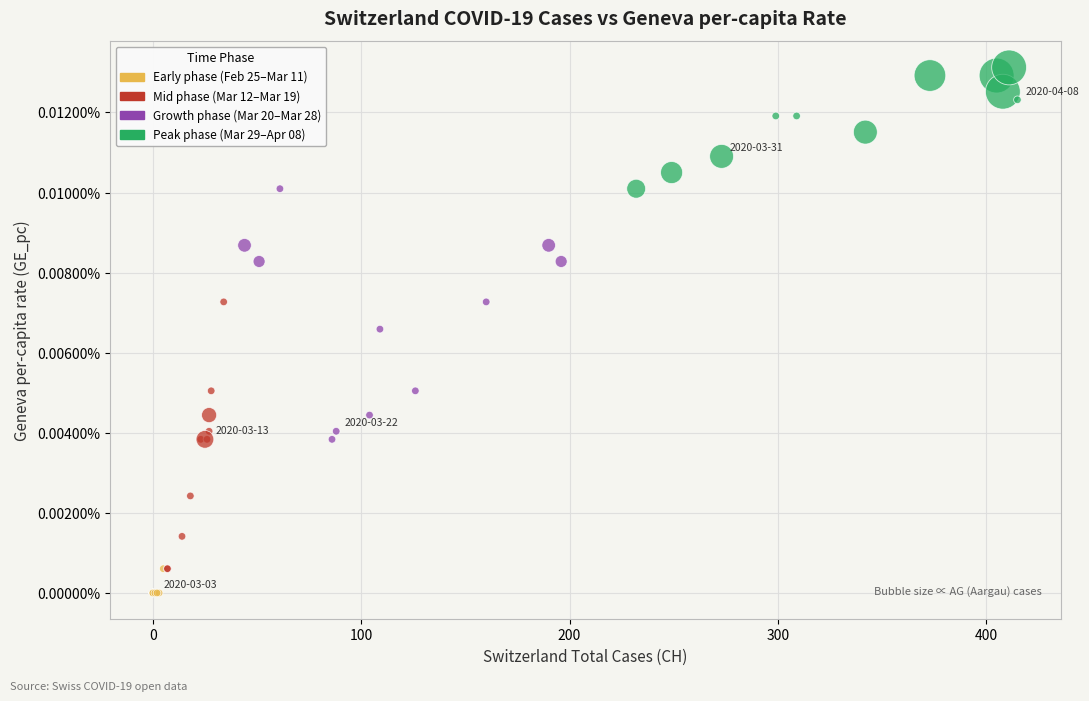

Which series contains the lowest Y value?

Early phase (Feb 25–Mar 11)